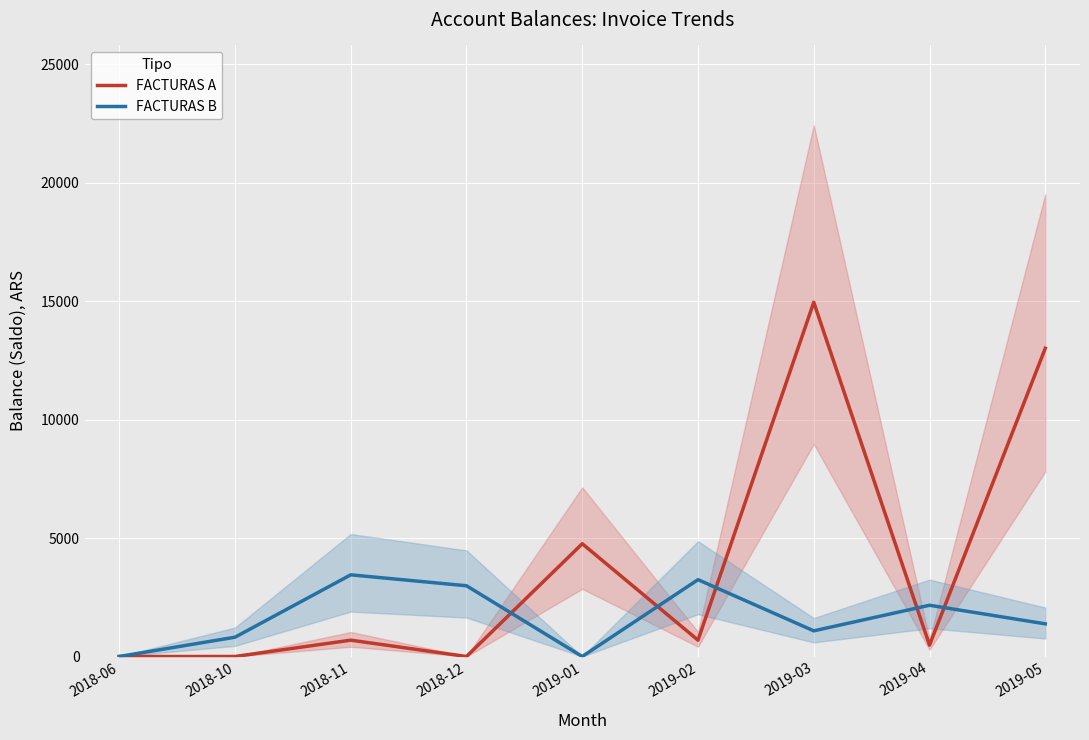

Reading right to left, what are all the values shown in this chart?

FACTURAS A: 2019-05=13016.0	2019-04=481.2	2019-03=14959.1	2019-02=690.1	2019-01=4762.1	2018-12=0.0	2018-11=690.1	2018-10=0.0	2018-06=0.0
FACTURAS B: 2019-05=1380.0	2019-04=2164.1	2019-03=1083.2	2019-02=3245.0	2019-01=0.0	2018-12=2987.1	2018-11=3448.8	2018-10=814.7	2018-06=0.0